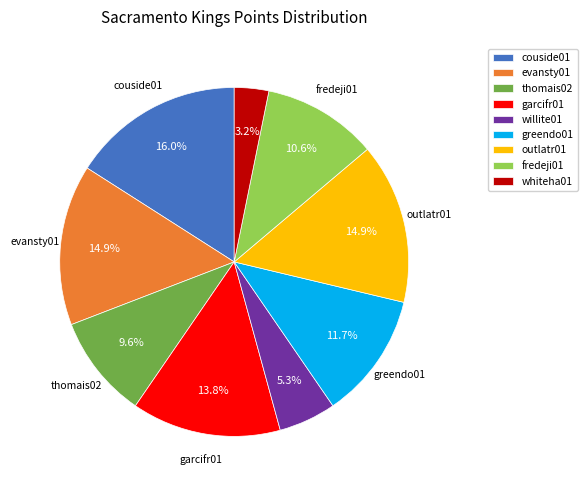

Combined, do garcifr01 and willite01 account for over 50%?

No